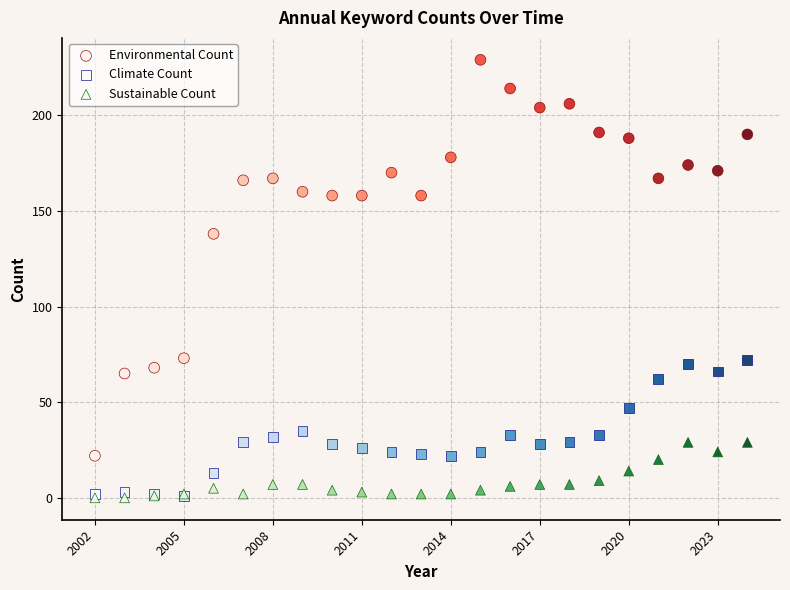

Across all series, what Y value is closest to 114?

138